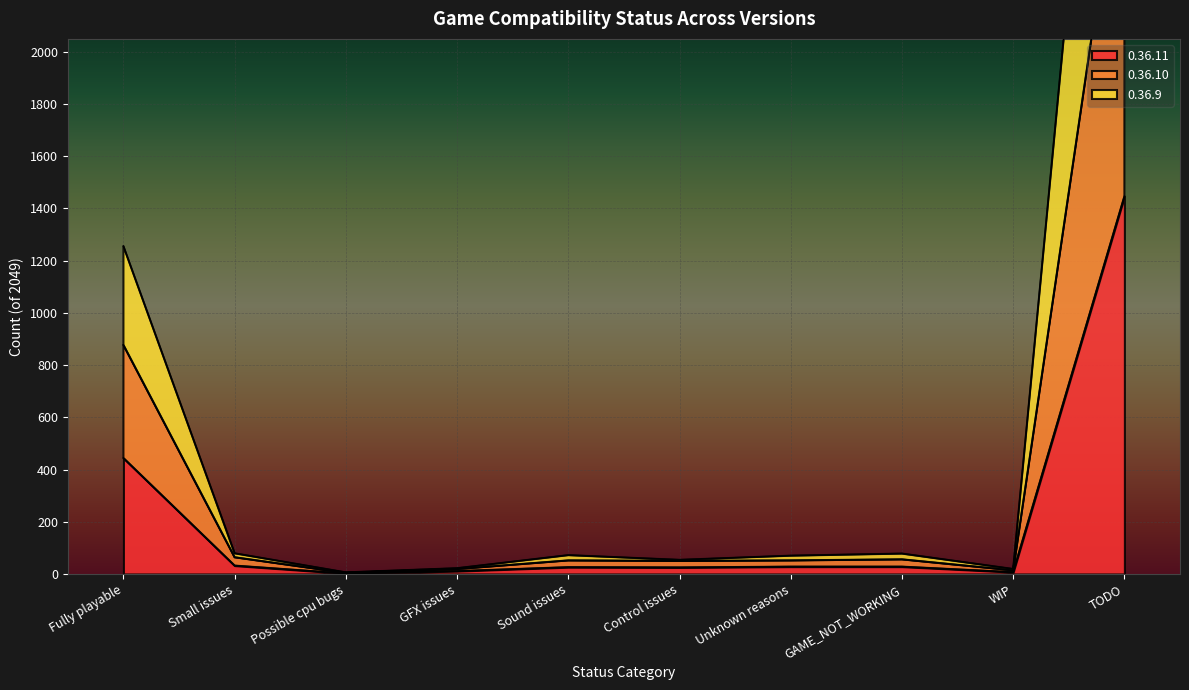

Which category has the highest value in the 0.36.11 series?

TODO